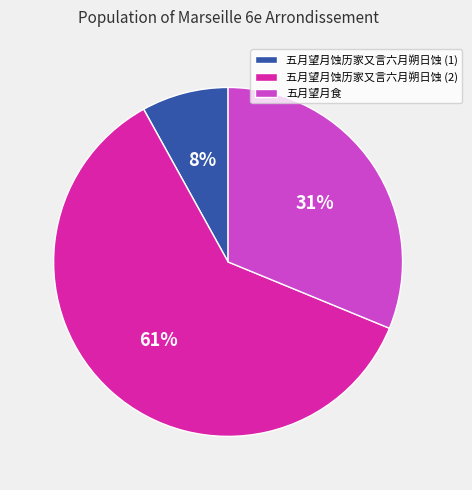

Combined, do 五月望月食 and 五月望月蚀历家又言六月朔日蚀 (1) account for over 50%?

No